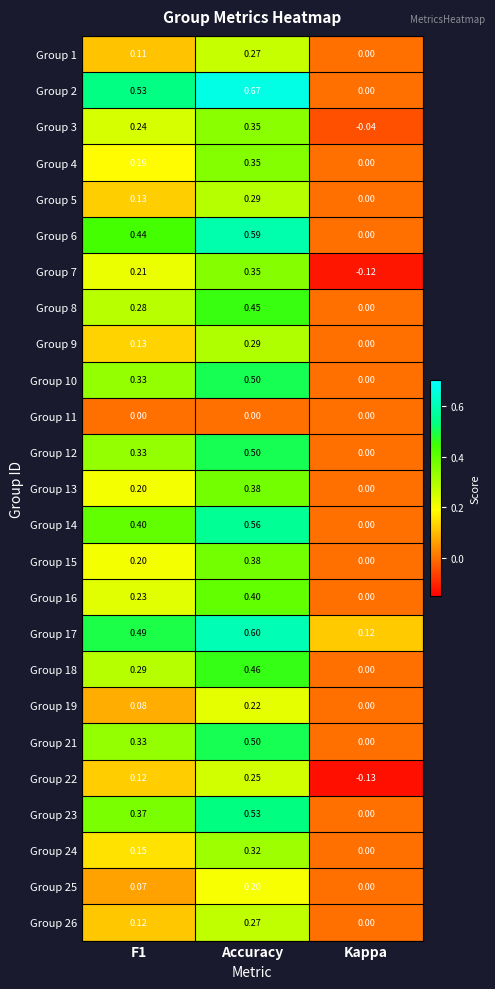

Is the value of Group 16 at Accuracy greater than the value of Group 12 at Kappa?

Yes